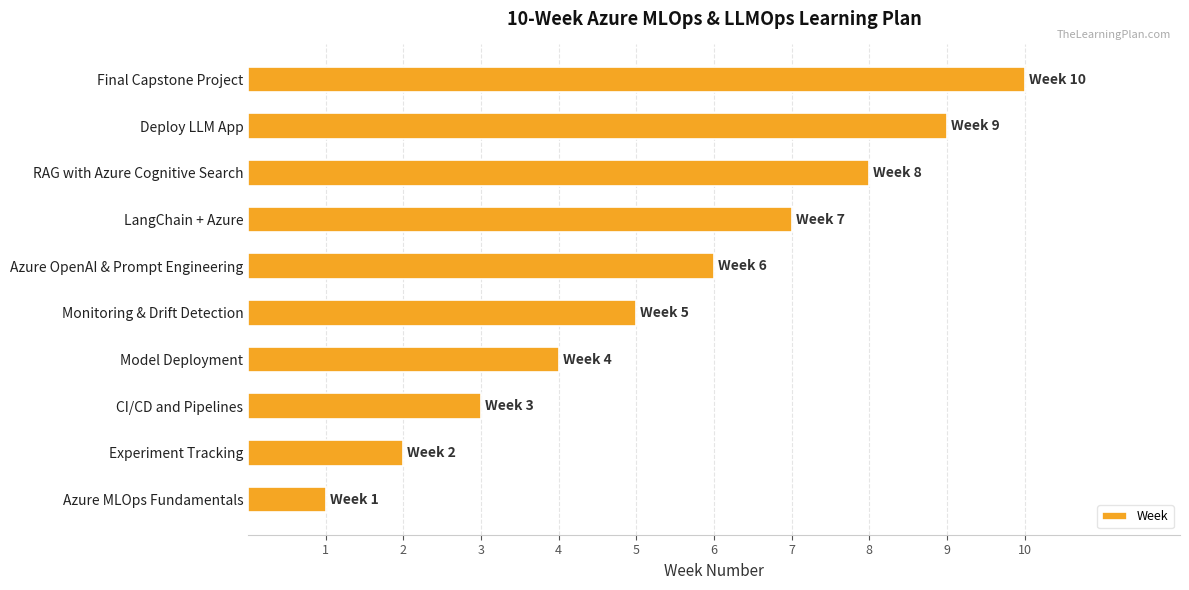

Which has a higher value, CI/CD and Pipelines or LangChain + Azure?

LangChain + Azure